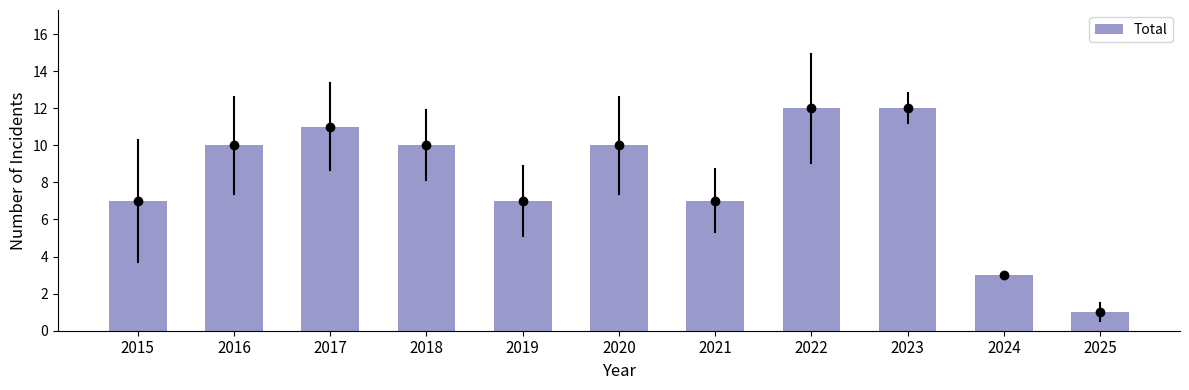

How many data points are less than 10?

5